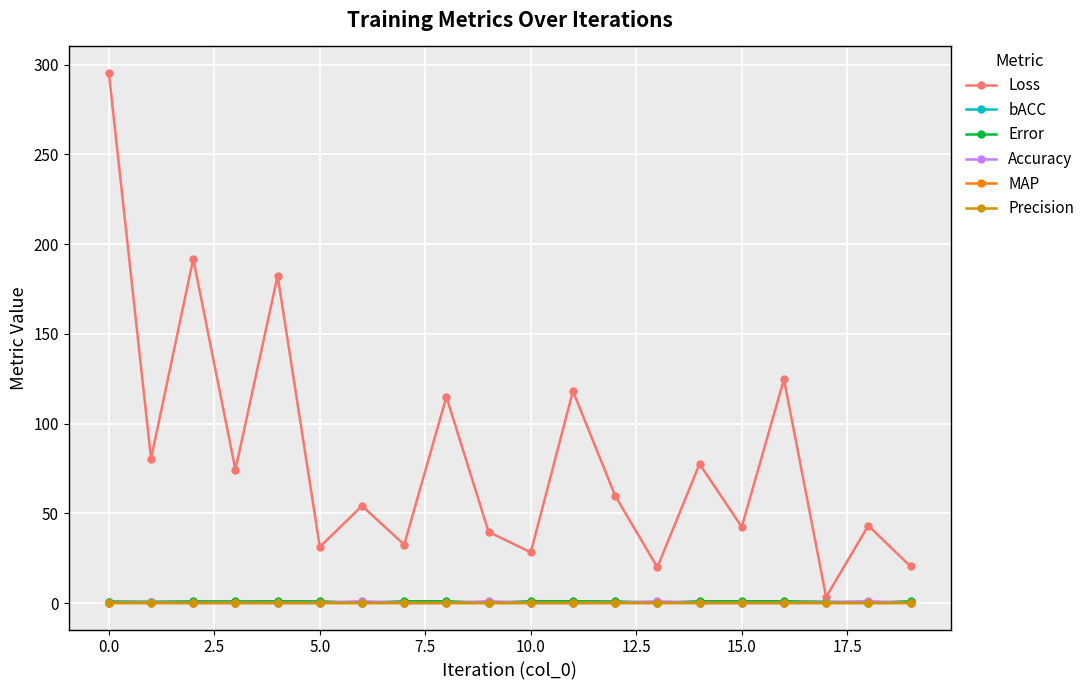

Which series has the widest spread of values?

Loss